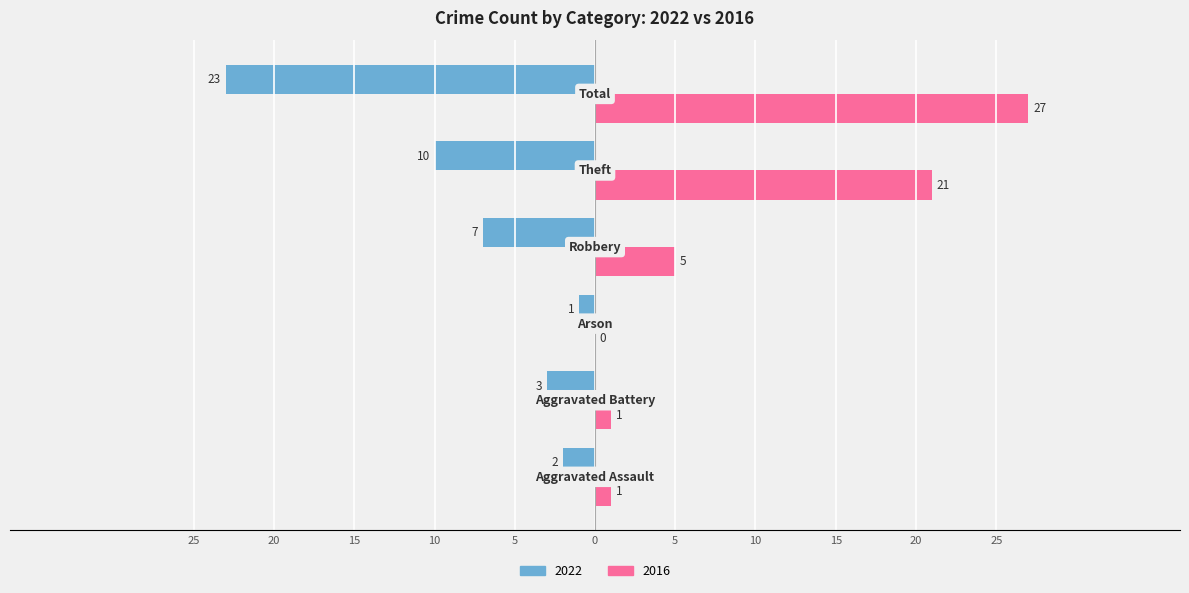

What is the label of the 5th bar from the right?

Aggravated Battery